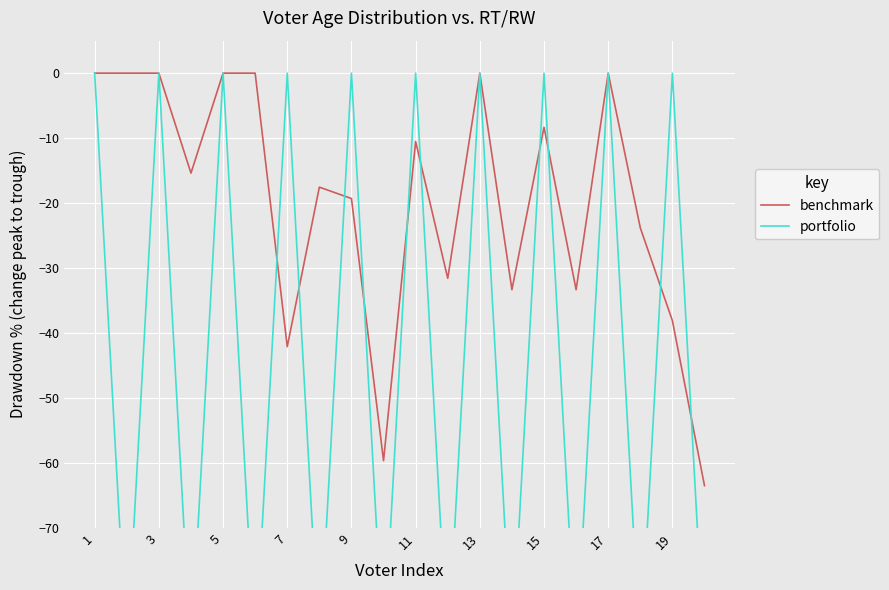

The value of benchmark at 1 is 0.0. True or false?

True